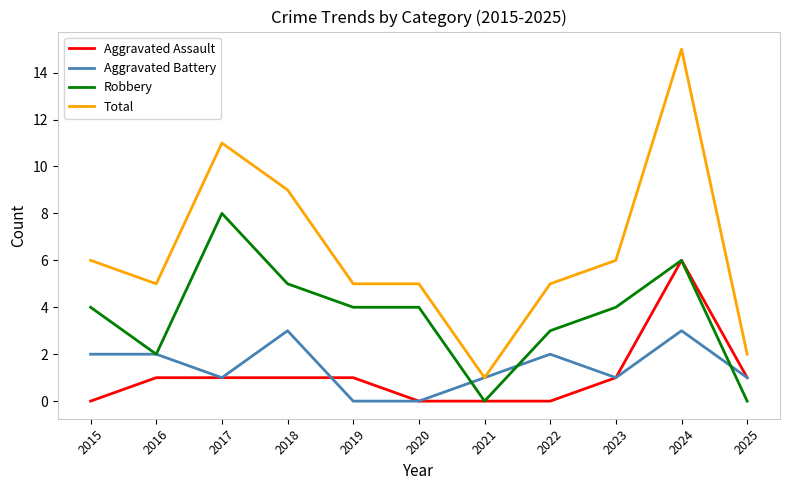

The Aggravated Battery series shows 1 at 2017. True or false?

True